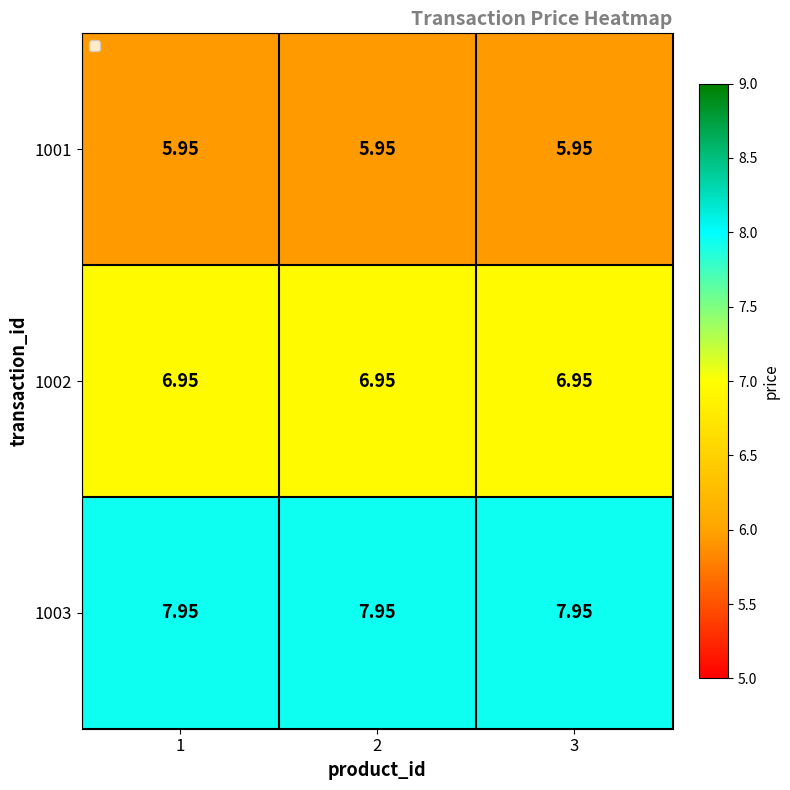

At 1, list the series in order from largest to smallest.

1003, 1002, 1001